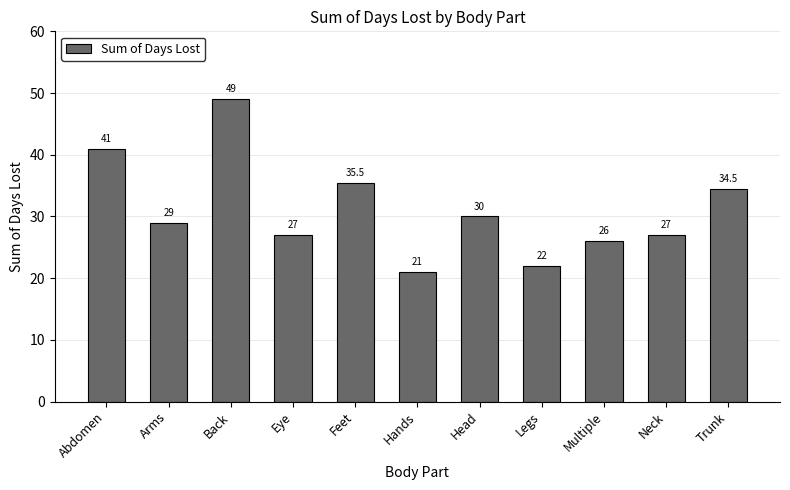

How many series are shown in this chart?

1